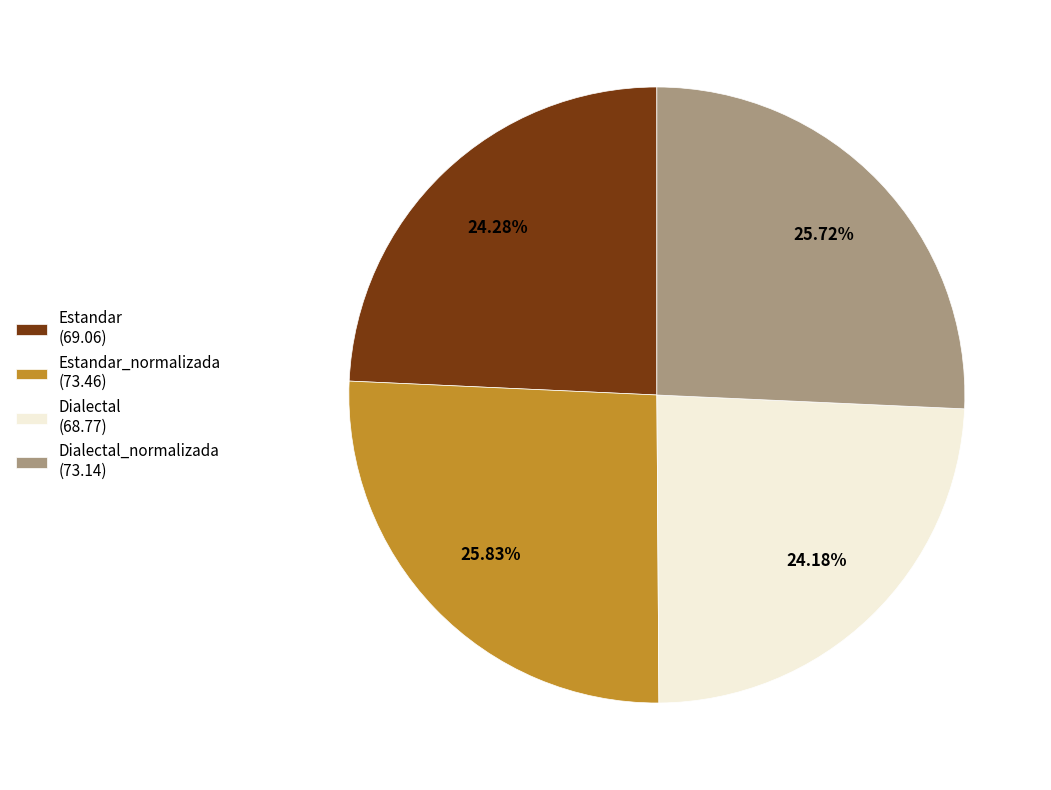

To the nearest percent, what is the difference between the largest and smallest slice percentages?

2%